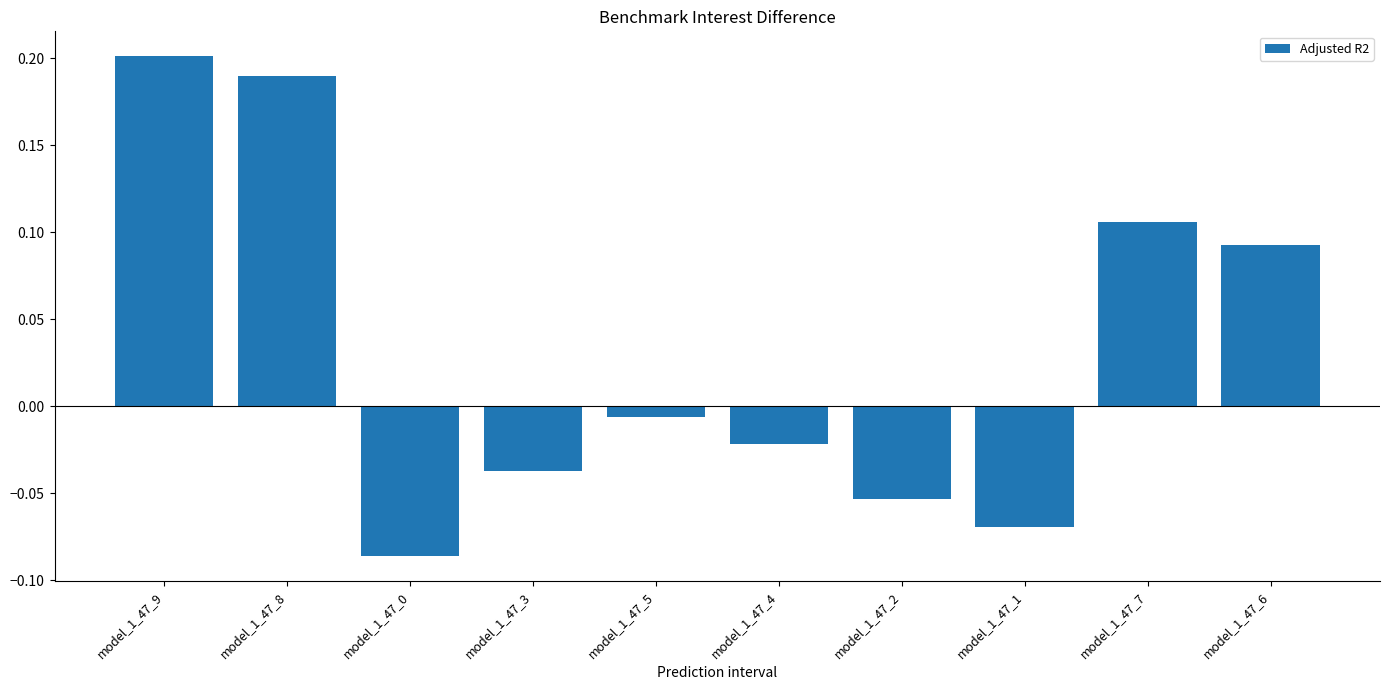

Are the bars grouped side by side (vs. stacked)?

No